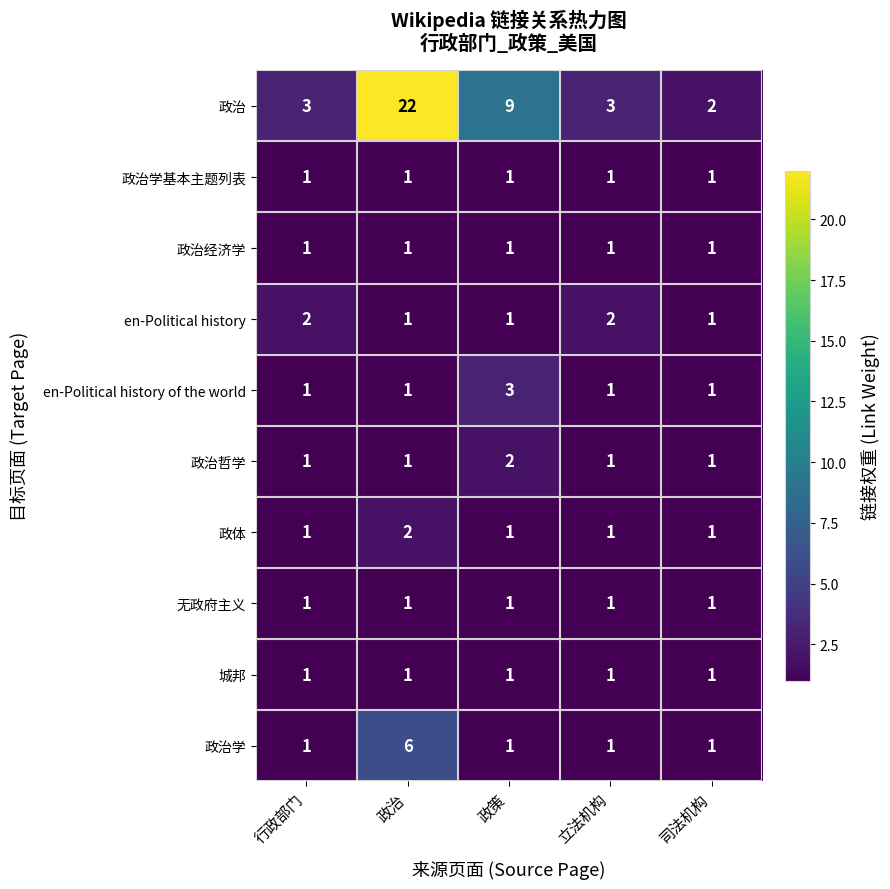

Which series has the largest range (max minus min)?

政治